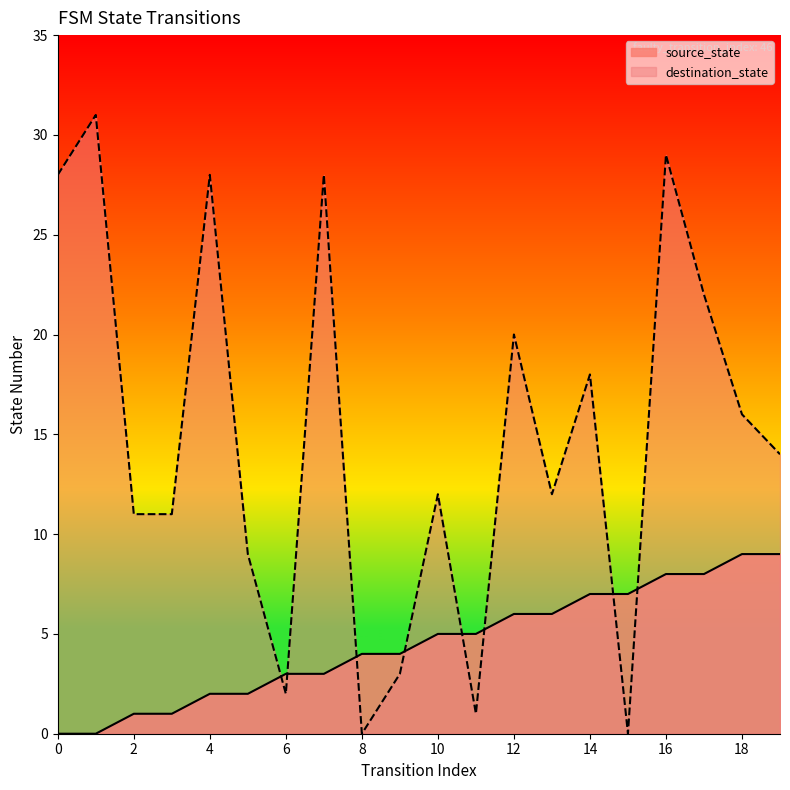

How many lines are shown in the chart?

2